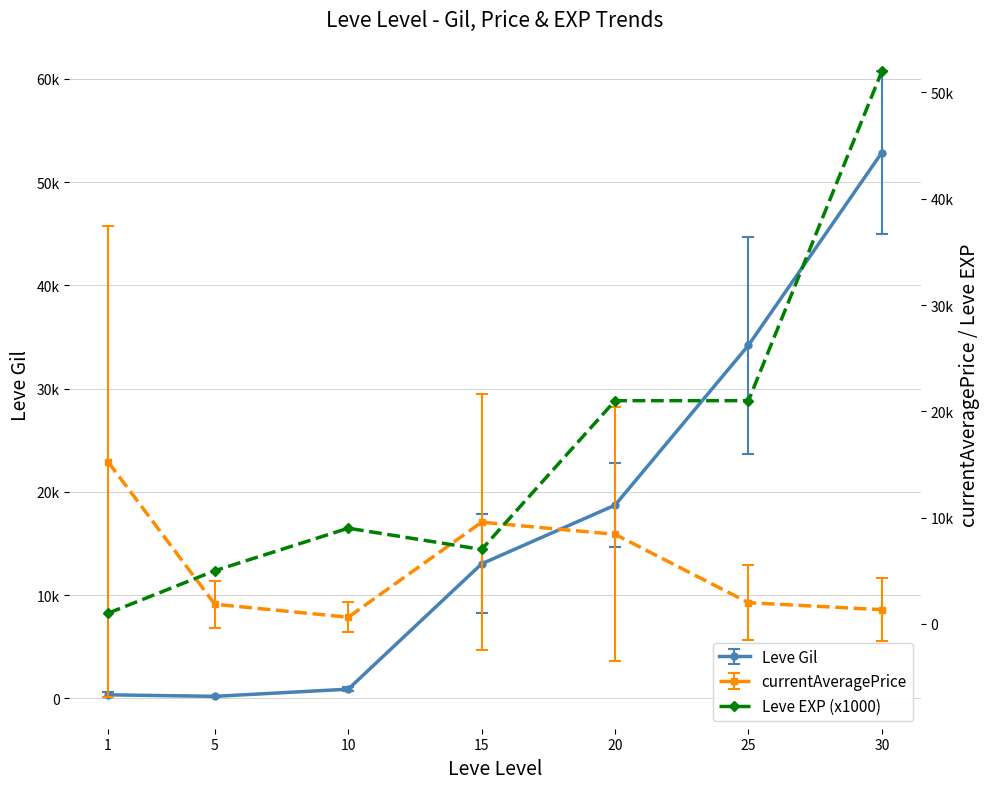

What is the value of the Leve Gil point at the 2nd from the left?

160.7